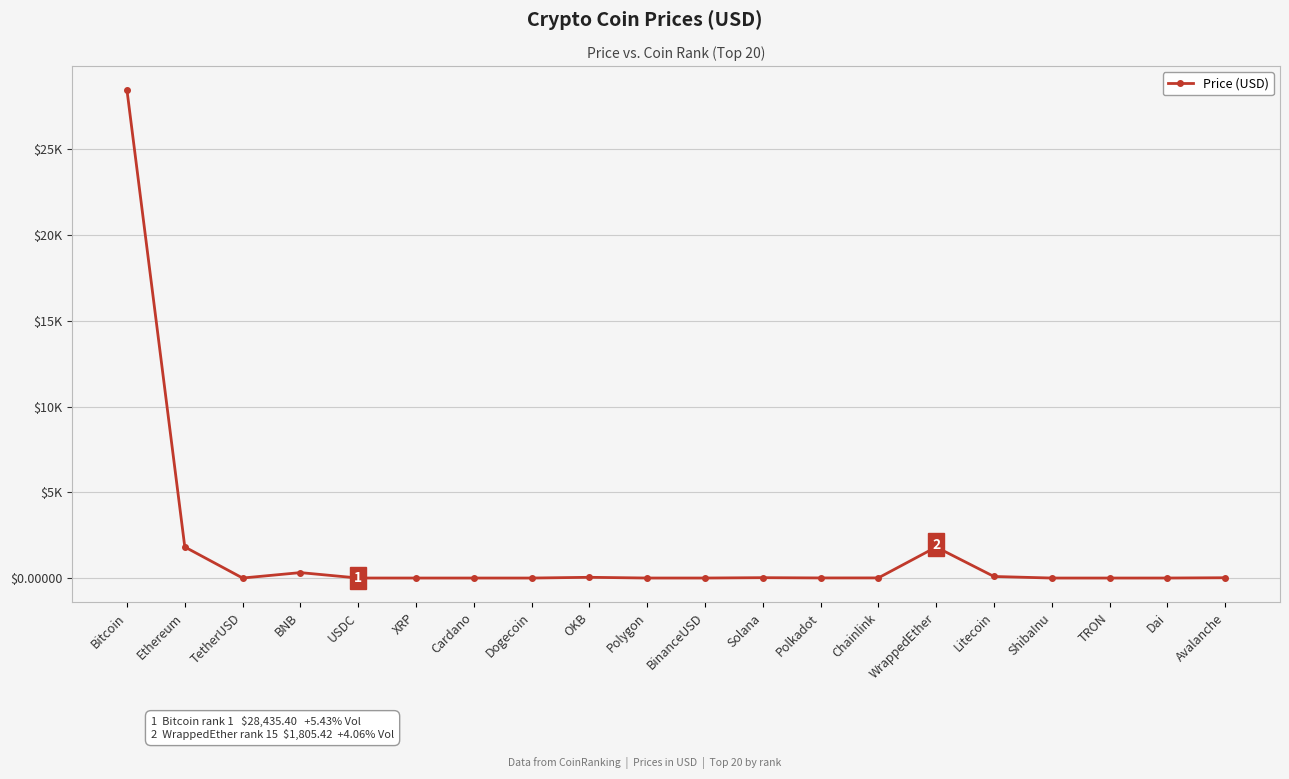

List the labels in order of value, smallest first.

ShibaInu, TRON, Dogecoin, Cardano, XRP, TetherUSD, USDC, BinanceUSD, Dai, Polygon, Polkadot, Chainlink, Avalanche, Solana, OKB, Litecoin, BNB, WrappedEther, Ethereum, Bitcoin